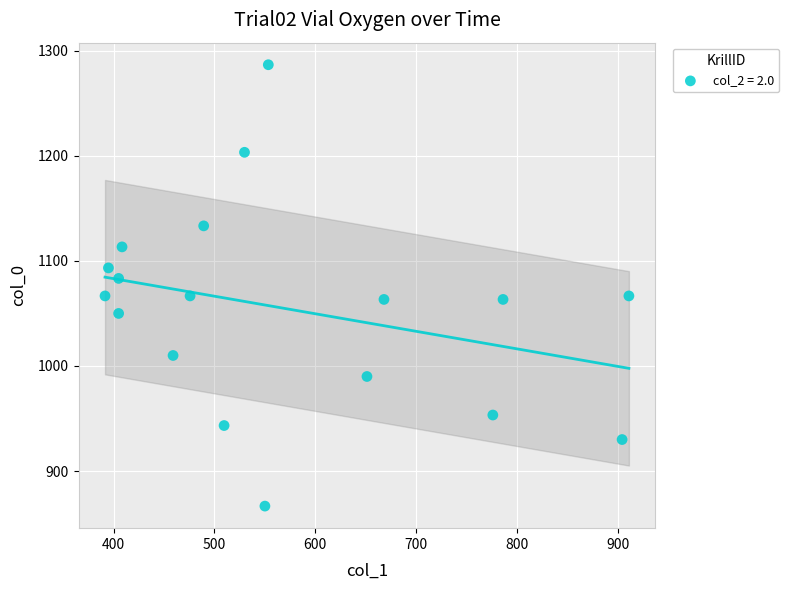

What is the range of Y values (max minus min)?

420.0